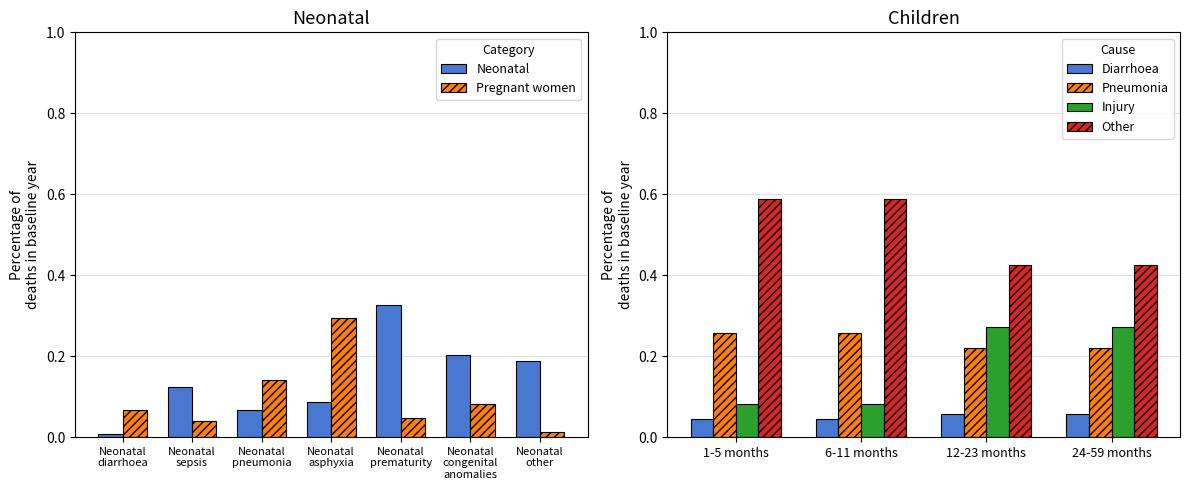

At which label is Neonatal closest to 0?

Neonatal
diarrhoea